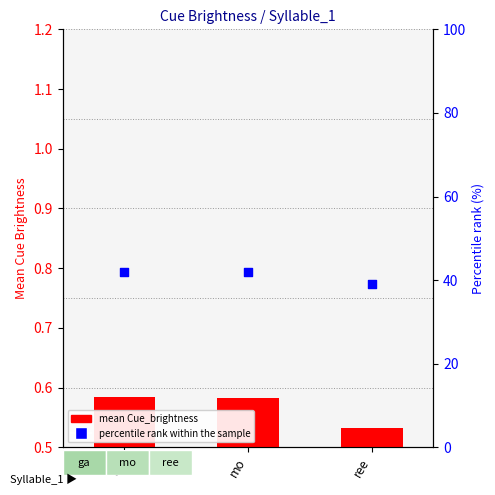

Which series has the widest spread of Y values?

percentile rank within the sample